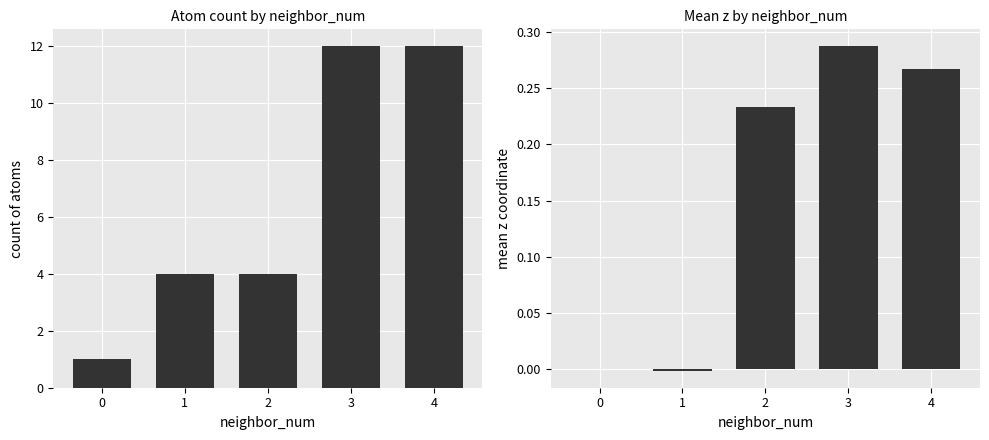

What is the difference between the highest and lowest values at 2?

3.8